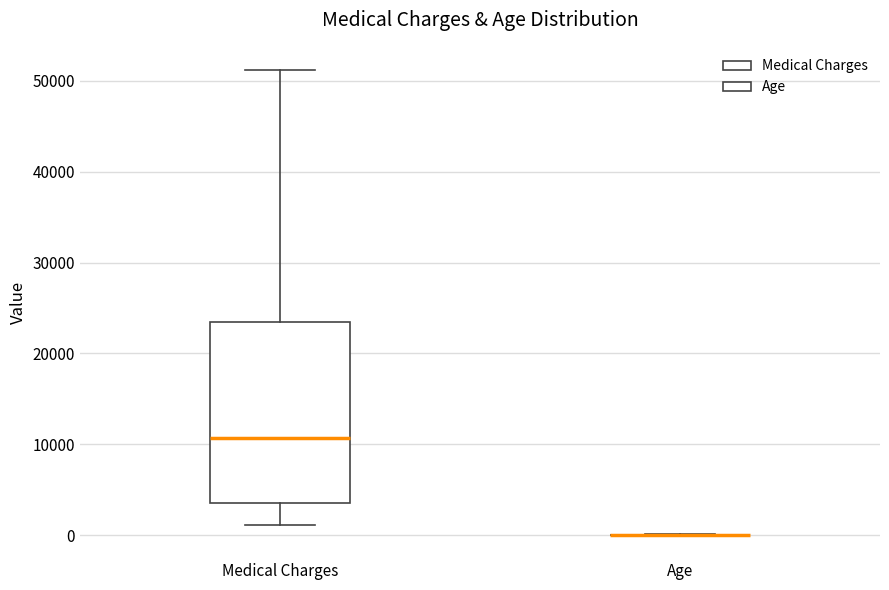

Reading left to right, read every box against the y-axis: the position of its median line, the range the box covers, and the ends of its whiskers. The values are not printed on the chart, so give them approximately, as read against the axis.

Medical Charges: median 11000, box 4000 to 23000, whiskers 1000 to 51000
Age: box collapsed to a line at 0, whiskers 0 to 0